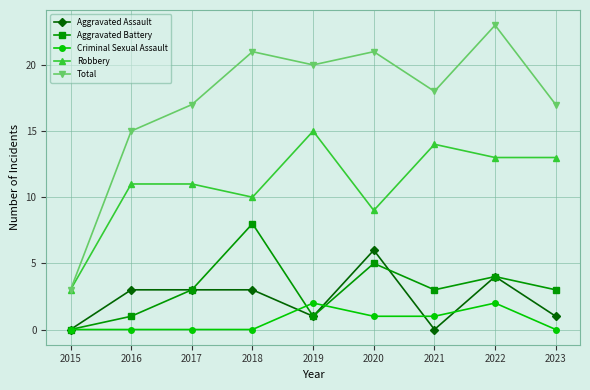

What is the difference between the highest and lowest values at 2017?

17